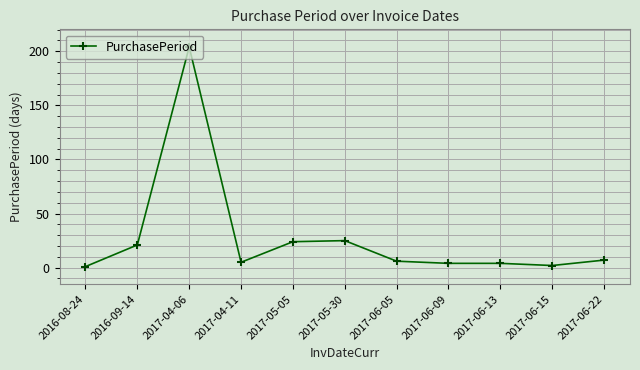

What is the sum of all values?

303